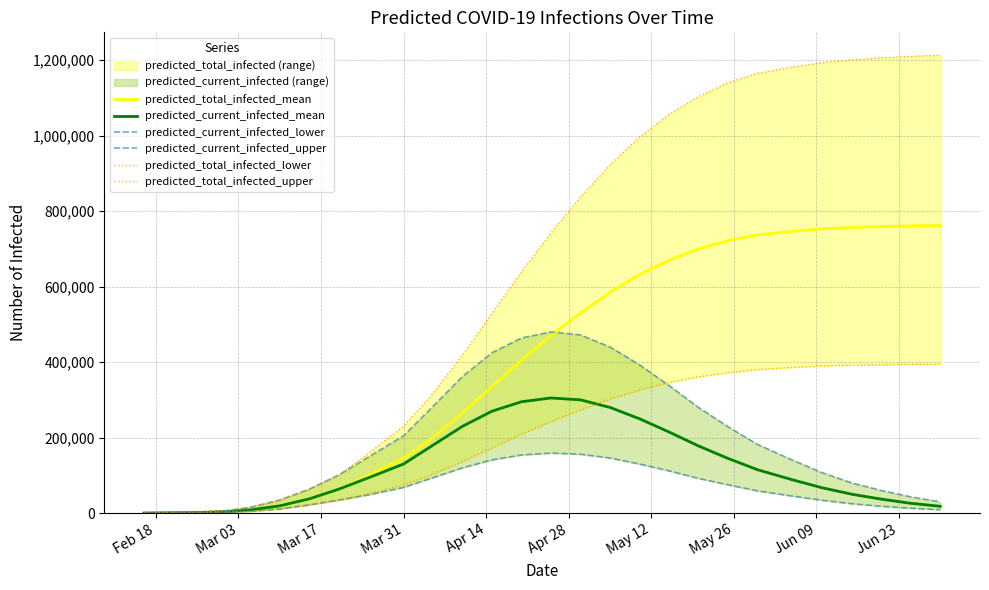

Reading left to right, transcribe all the data shown in this chart.

predicted_total_infected_mean: 112	1379	3889	8353	19207	37683	63328	99521	145000	200000	265000	335000	405000	470000	530000	585000	632000	670000	700000	722000	737000	747000	753000	757000	759000	761000	762000
predicted_current_infected_mean: 112	1379	3889	8353	19207	37683	63328	93284	130000	180000	230000	270000	295000	305000	300000	280000	250000	215000	178000	145000	115000	88000	67000	50000	37000	26000	18000
predicted_current_infected_lower: 75	899	2379	4862	11014	21737	34421	48288	68000	94000	120000	141000	154000	159000	156000	146000	130000	112000	92000	75000	59000	45000	34000	25000	18000	13000	9000
predicted_current_infected_upper: 175	2221	6792	15280	34644	63312	101007	148017	205000	283000	362000	425000	464000	480000	472000	440000	393000	338000	280000	229000	182000	140000	107000	80000	60000	43000	30000
predicted_total_infected_lower: 75	899	2379	4862	11014	21737	34421	51211	75000	103000	137000	173000	209000	243000	273000	302000	326000	346000	361000	372000	380000	386000	390000	392000	393000	394000	394000
predicted_total_infected_upper: 175	2221	6792	15280	34644	63312	101007	157939	230000	317000	419000	529000	639000	742000	837000	922000	996000	1056000	1103000	1140000	1165000	1182000	1193000	1201000	1206000	1210000	1213000